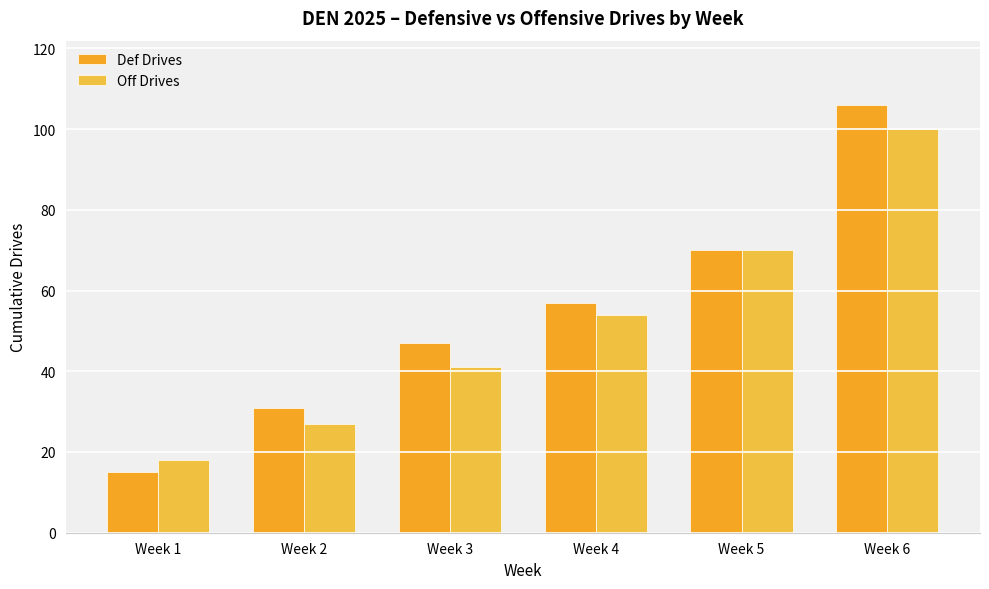

What is the smallest value displayed?

15